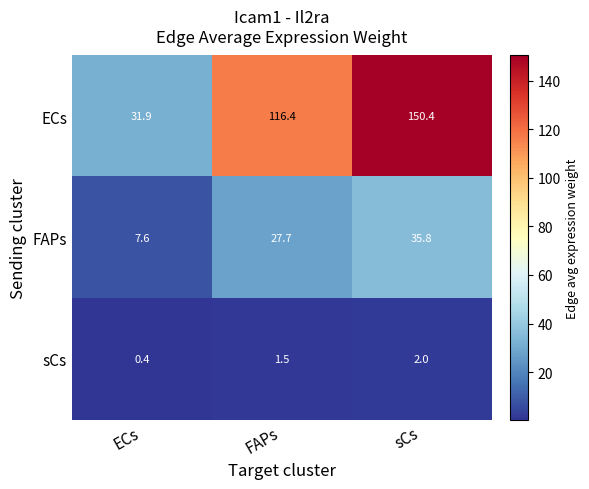

At which category does the chart reach its minimum across all series?

ECs